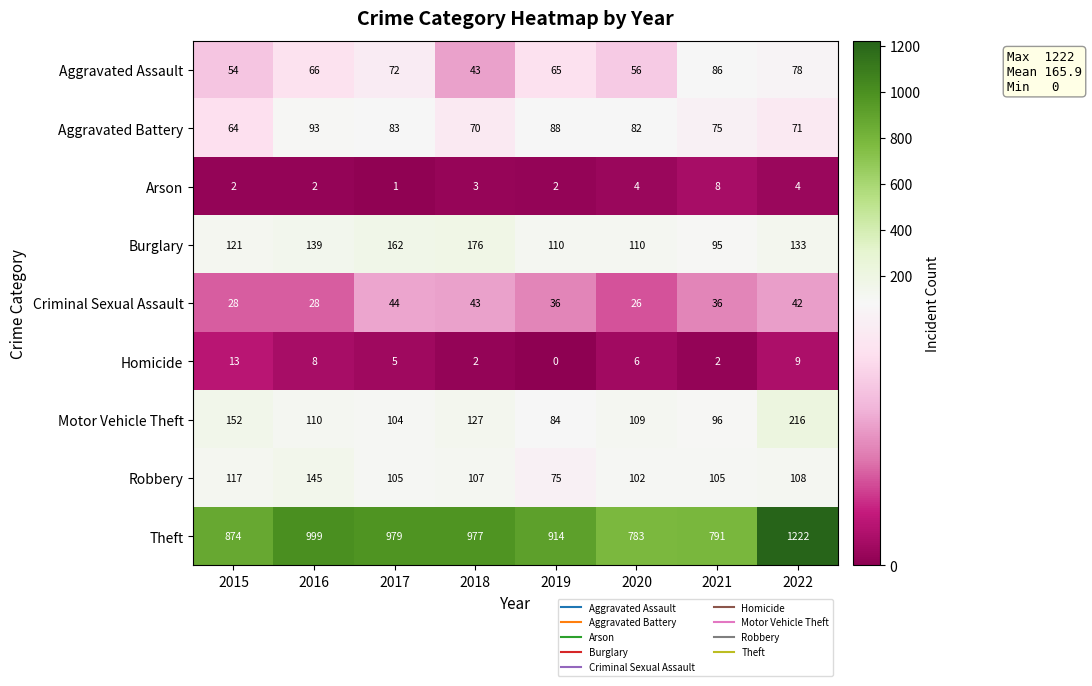

What is the difference between the maximum and minimum values in the Burglary series?

81